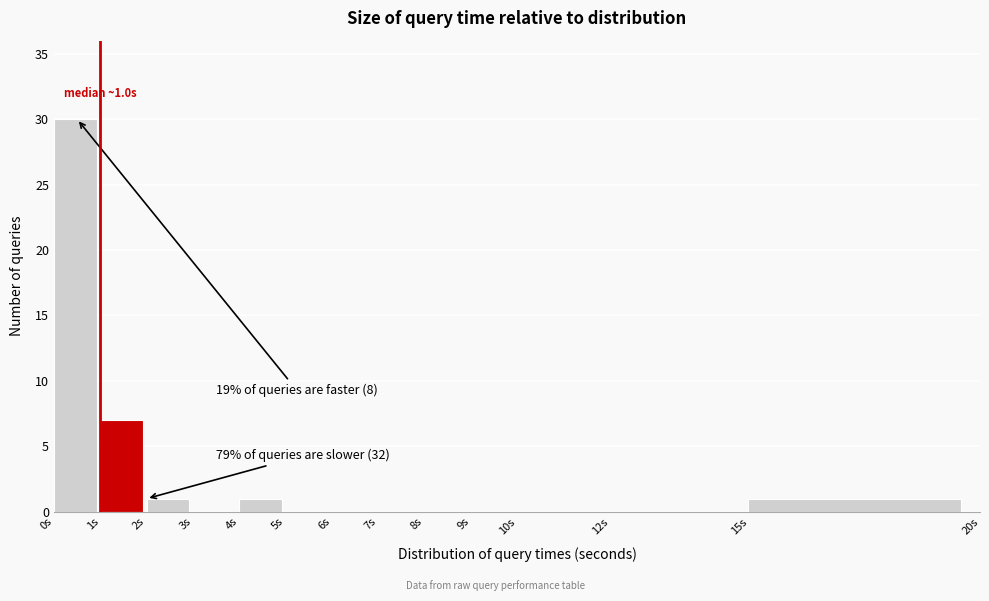

Which range on the x-axis has the tallest bar?

0 to 1